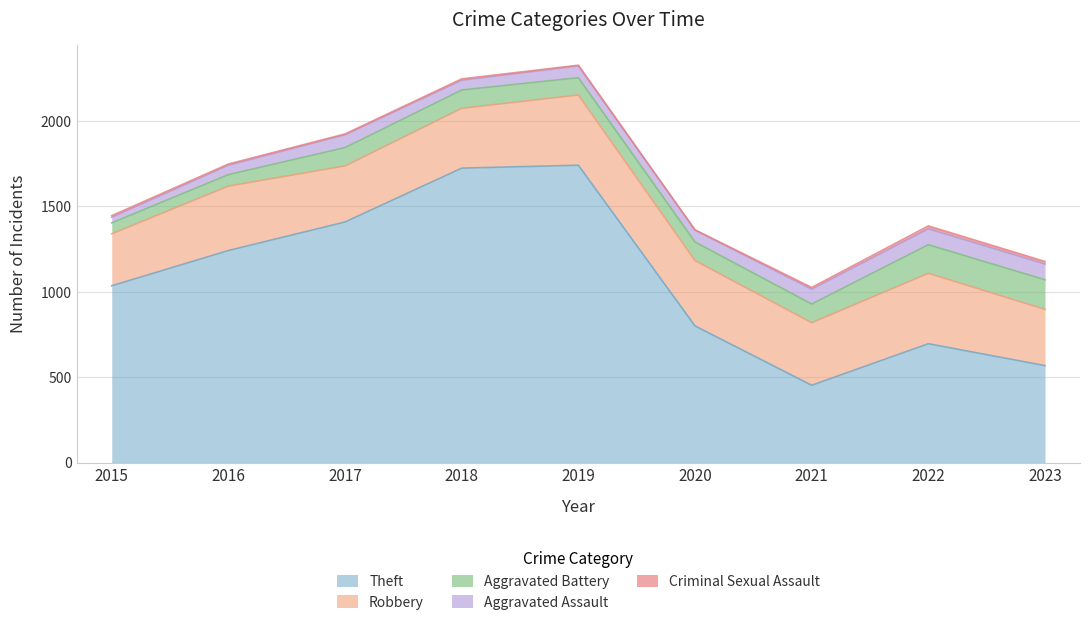

How many interior local valleys does the Aggravated Assault series have?

1